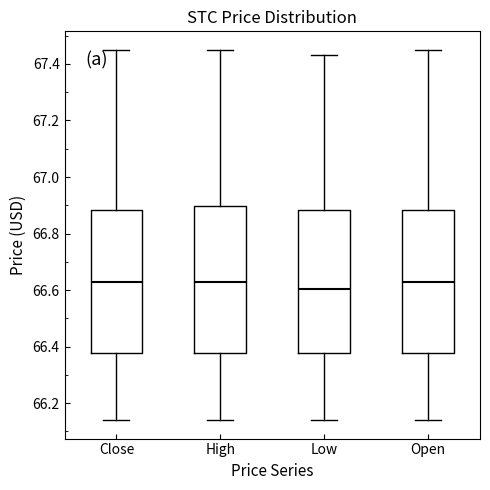

Reading left to right, read every box against the y-axis: the position of its median line, the range the box covers, and the ends of its whiskers. The values are not printed on the chart, so give them approximately, as read against the axis.

Close: median 66.64, box 66.38 to 66.88, whiskers 66.14 to 67.44
High: median 66.64, box 66.38 to 66.90, whiskers 66.14 to 67.44
Low: median 66.60, box 66.38 to 66.88, whiskers 66.14 to 67.44
Open: median 66.64, box 66.38 to 66.88, whiskers 66.14 to 67.44